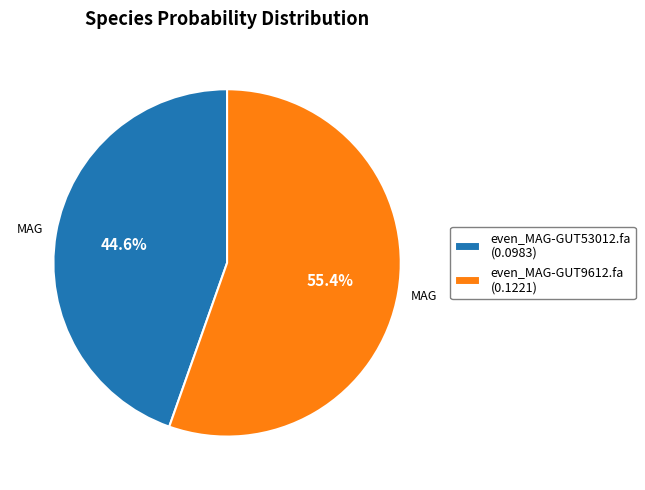

To the nearest percent, what is the combined percentage of even_MAG-GUT53012.fa and even_MAG-GUT9612.fa?

100%